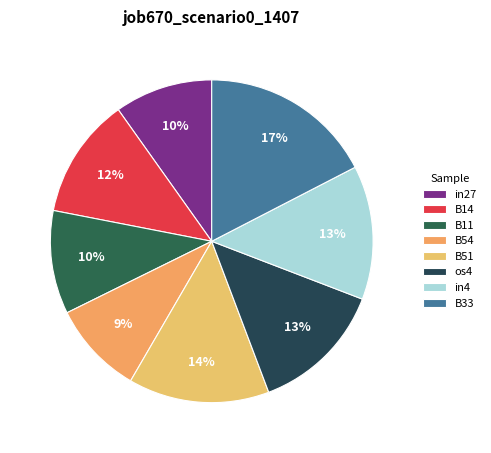

How many slices are in this pie chart?

8